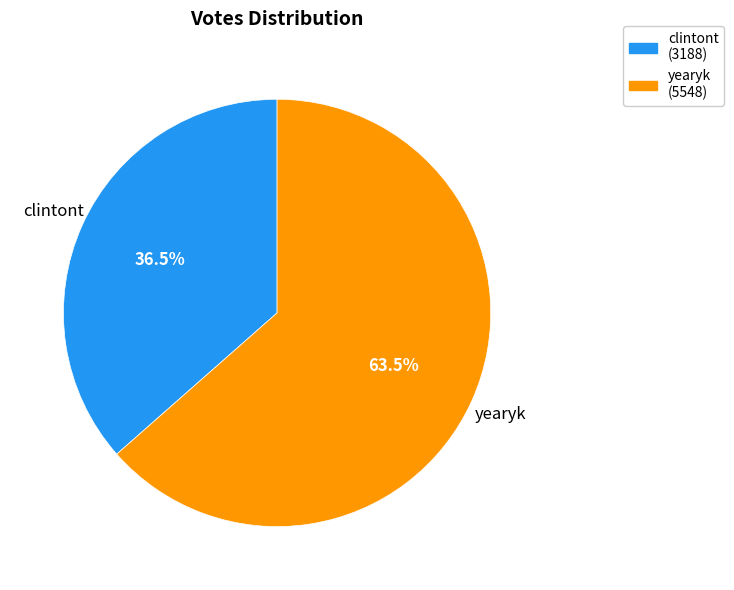

Which slice is the largest?

yearyk